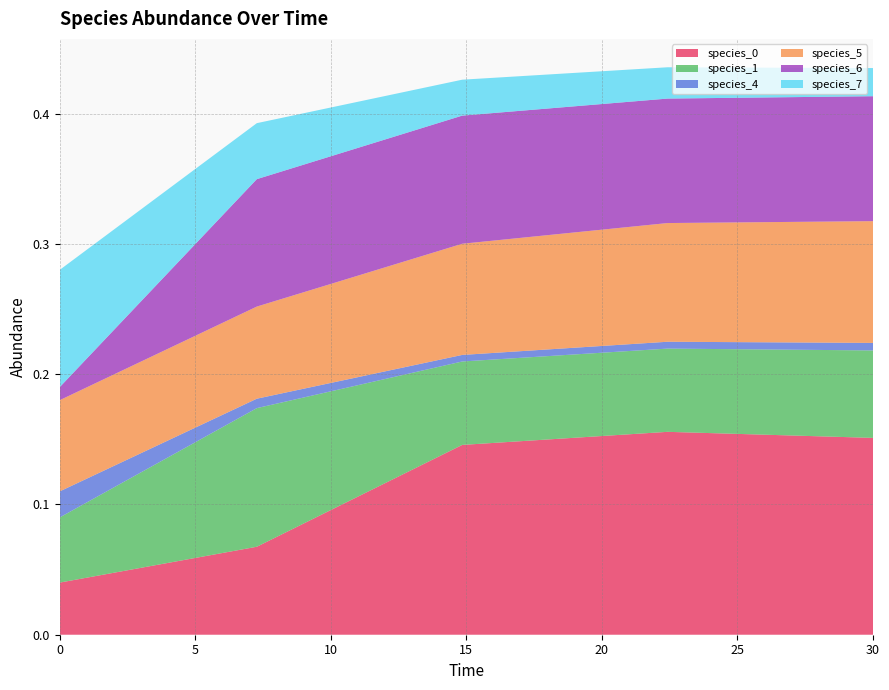

Reading right to left, list all the values displayed in this chart.

species_0: 30.0=0.2	22.424242424242426=0.2	14.84848484848485=0.1	7.272727272727273=0.1	0.0=0.0
species_1: 30.0=0.1	22.424242424242426=0.1	14.84848484848485=0.1	7.272727272727273=0.1	0.0=0.1
species_4: 30.0=0.0	22.424242424242426=0.0	14.84848484848485=0.0	7.272727272727273=0.0	0.0=0.0
species_5: 30.0=0.1	22.424242424242426=0.1	14.84848484848485=0.1	7.272727272727273=0.1	0.0=0.1
species_6: 30.0=0.1	22.424242424242426=0.1	14.84848484848485=0.1	7.272727272727273=0.1	0.0=0.0
species_7: 30.0=0.0	22.424242424242426=0.0	14.84848484848485=0.0	7.272727272727273=0.0	0.0=0.1